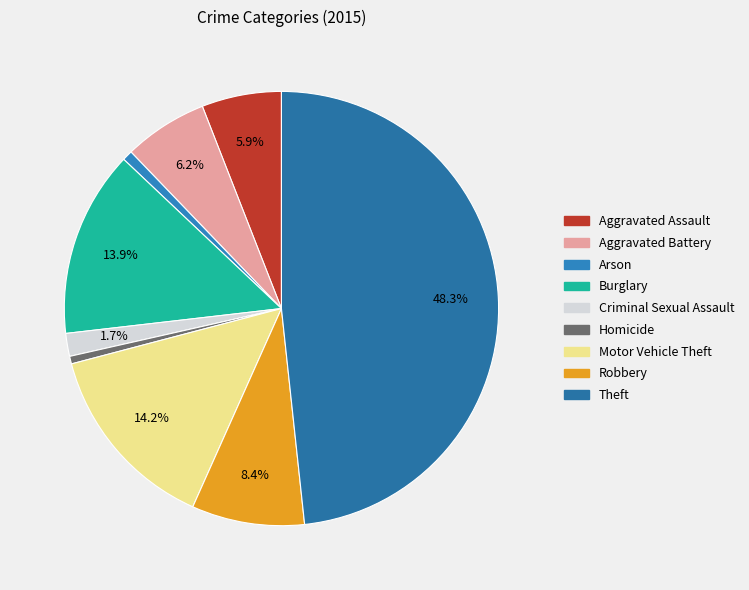

How many segments does this pie chart have?

9